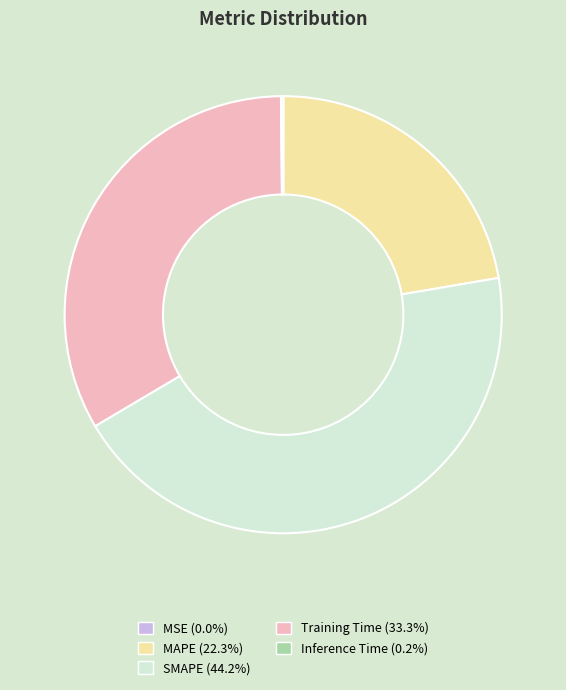

What is the ratio of the value at SMAPE to the value at MAPE?

2.0